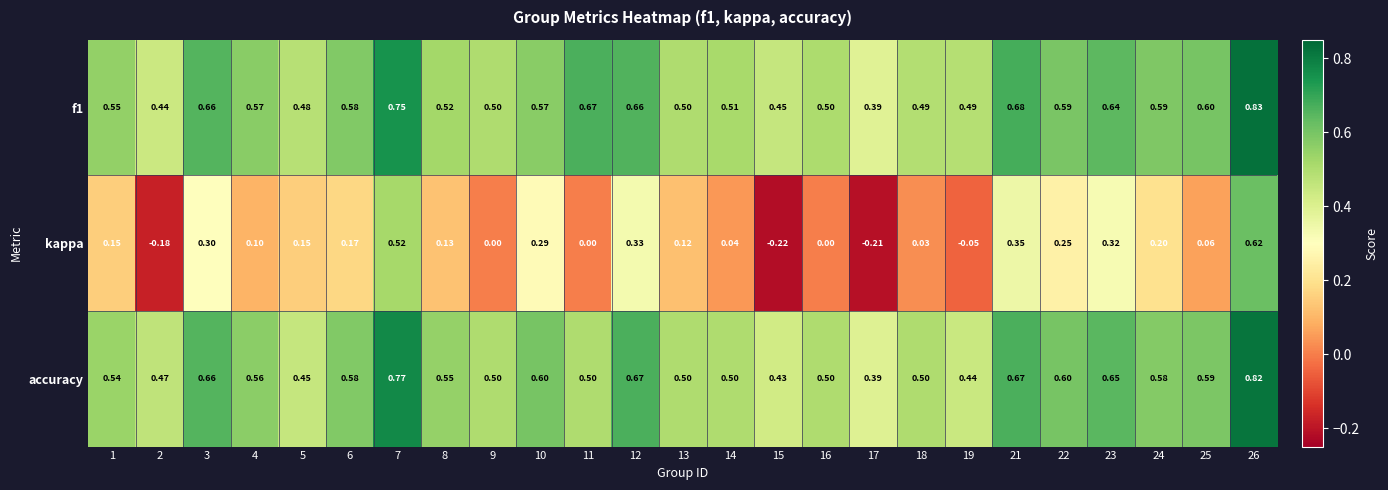

Which series has the largest total across all categories?

f1